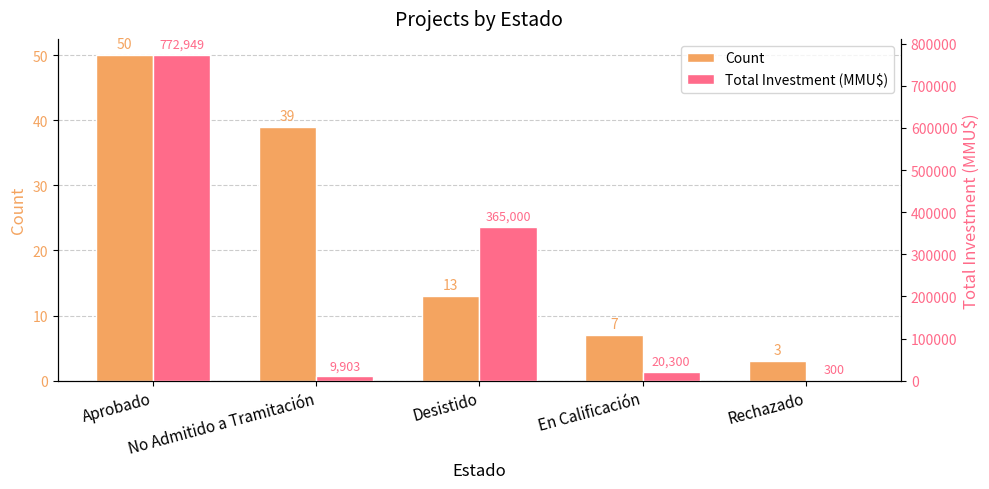

Which series has the widest spread of values?

Total Investment (MMU$)